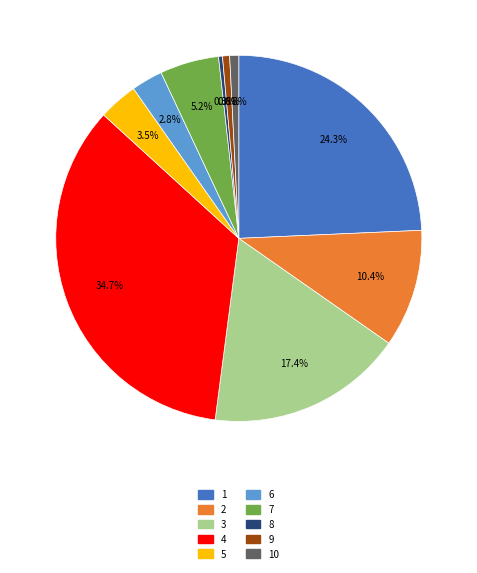

To the nearest percent, what is the average slice percentage?

10%